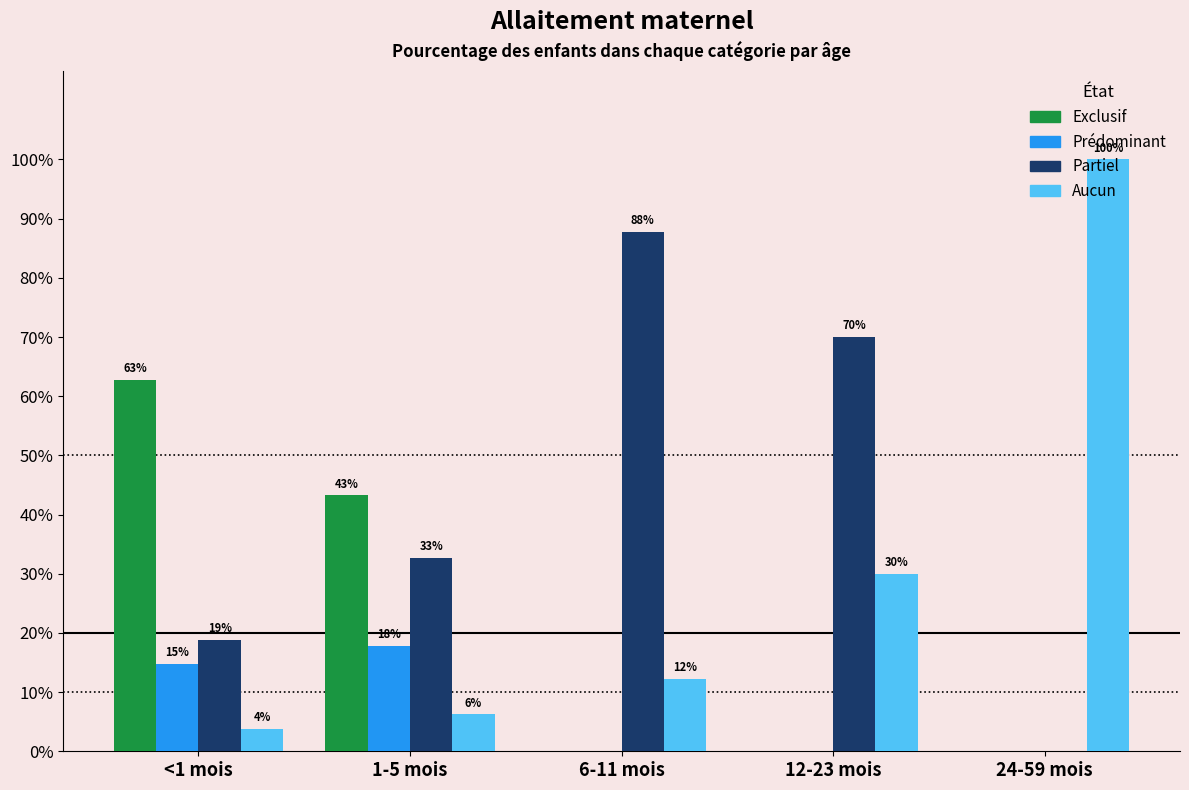

What are all the series names shown in the legend?

Exclusif, Prédominant, Partiel, Aucun